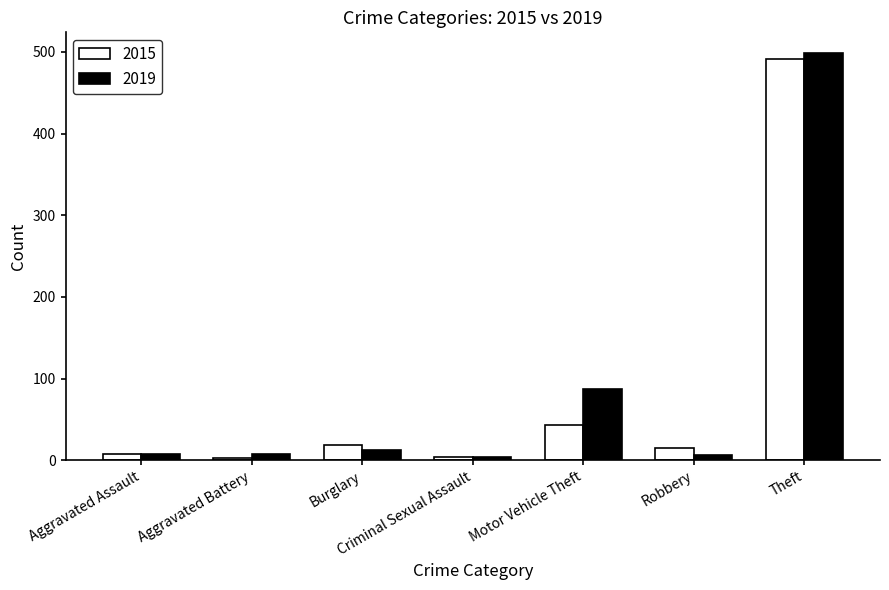

At which label is 2019 closest to 251?

Motor Vehicle Theft